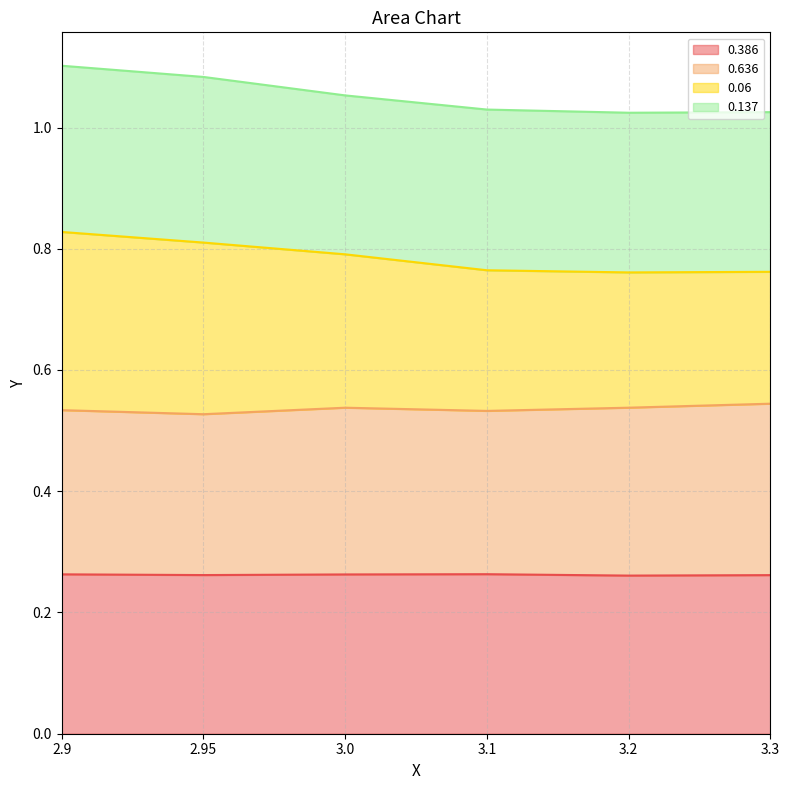

Where is the first local minimum for 0.636?

2.95